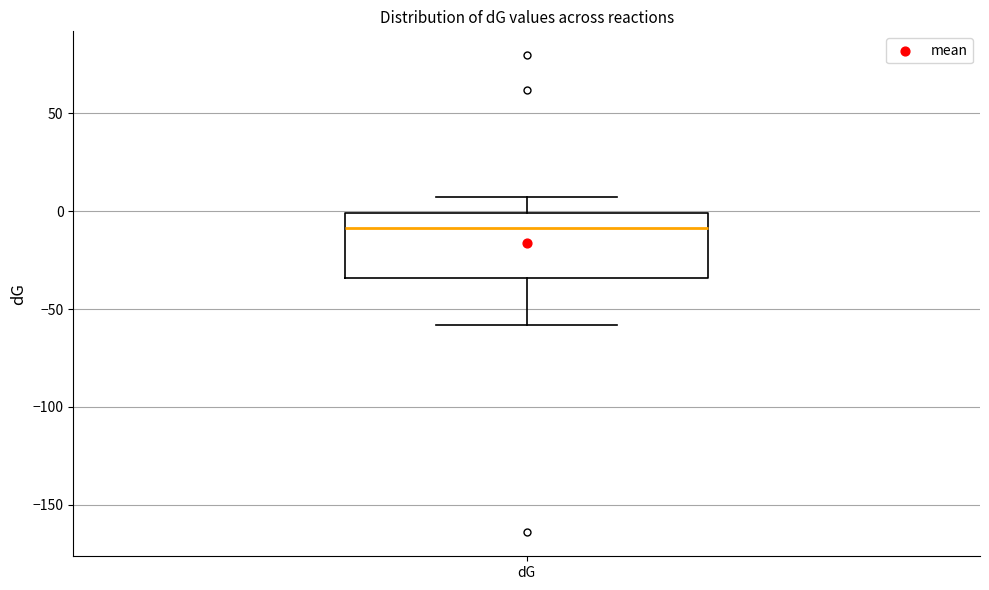

Transcribe this box plot: give where the median line is, the range the box spans, and where the two whiskers end, as read against the y-axis. The values are not printed on the chart, so give them approximately, as read against the axis.

median -10, box -35 to 0, whiskers -60 to 5